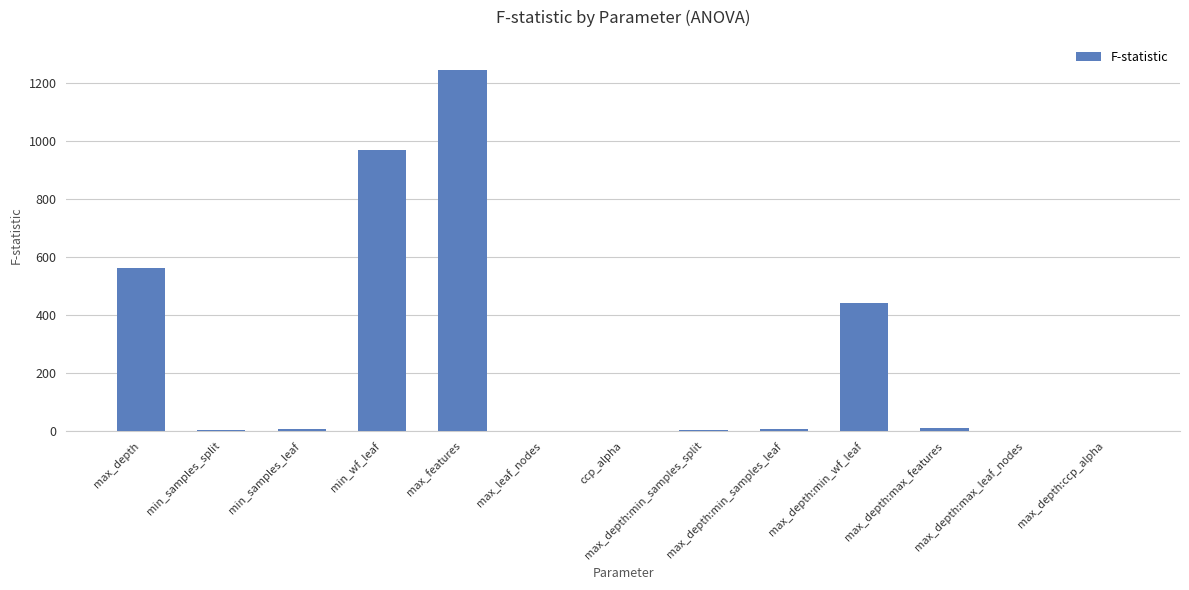

What is the sum of all values?

3252.9